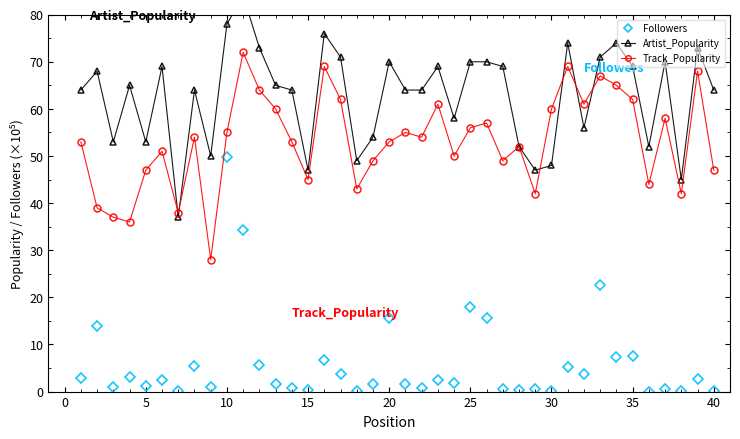

True or false: Followers and Track_Popularity cross at least once.

False